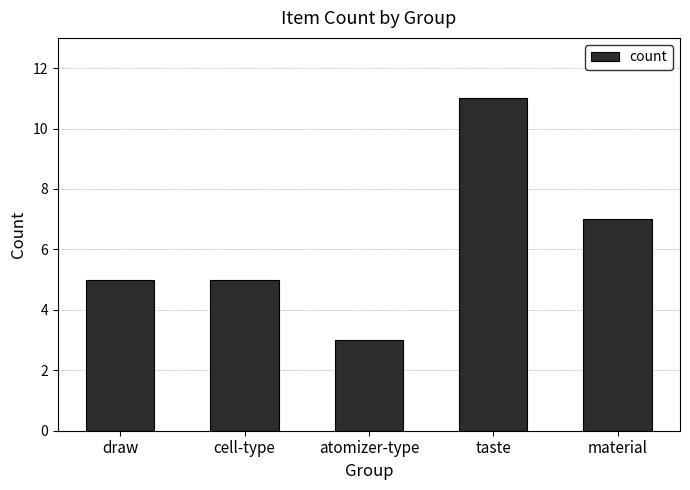

What is the difference between the values at cell-type and material?

2